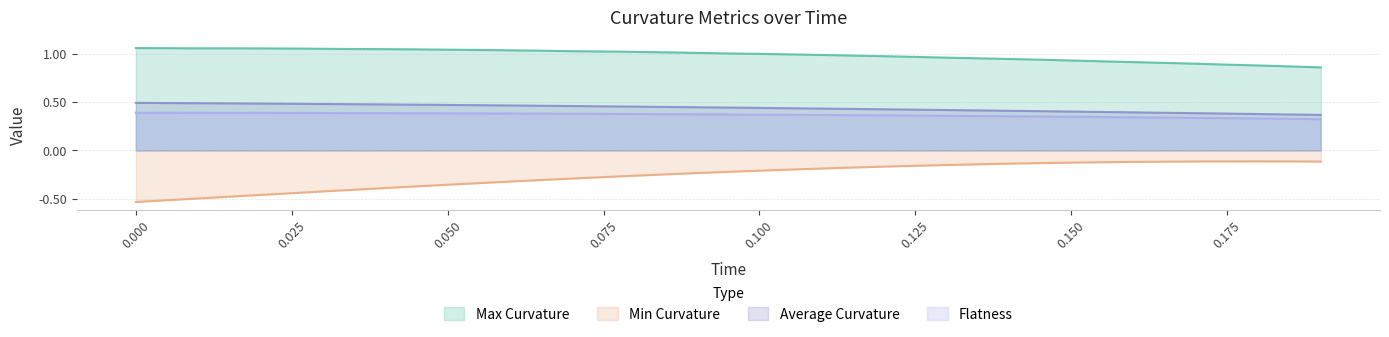

Which series has the largest total across all categories?

Max Curvature